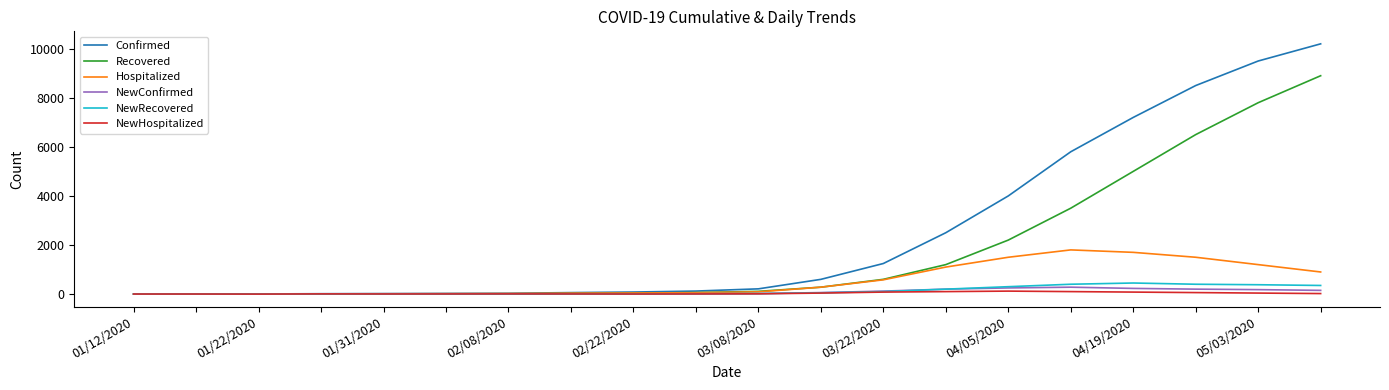

What is the minimum value shown in the chart?

-1